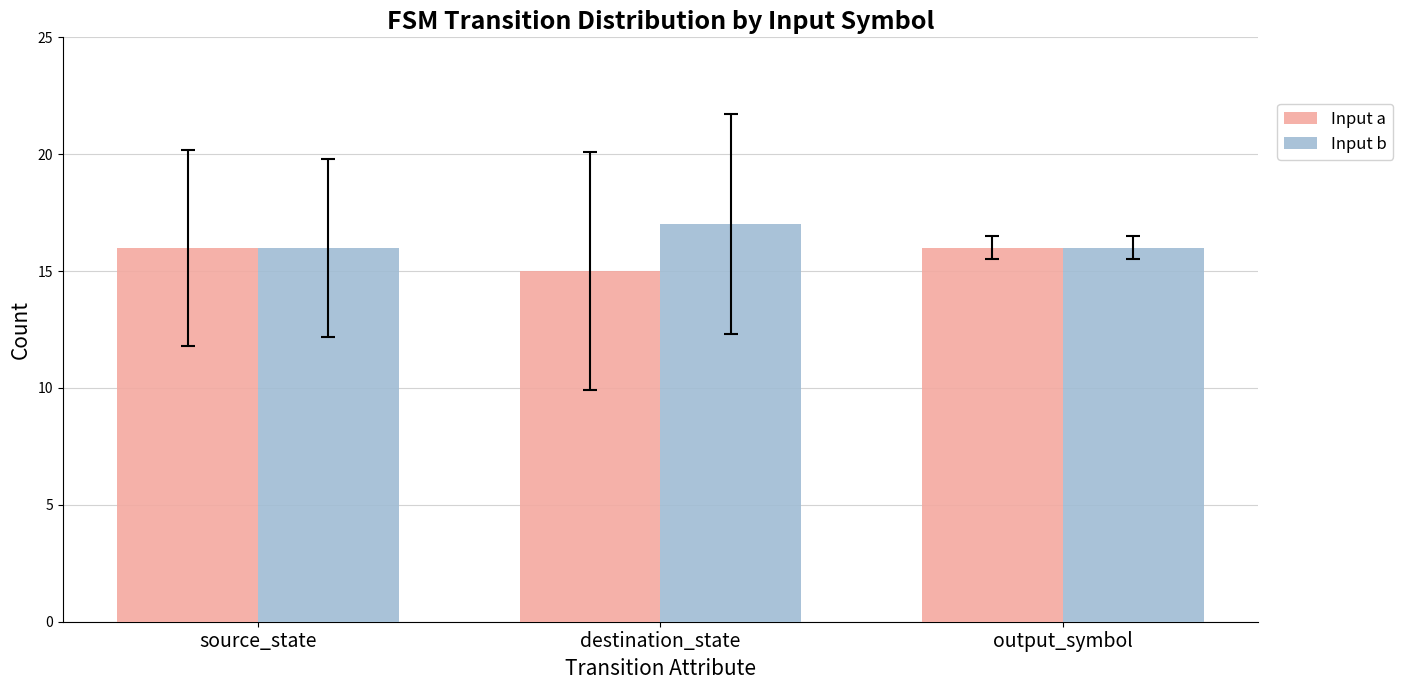

What is the total value across all series at output_symbol?

32